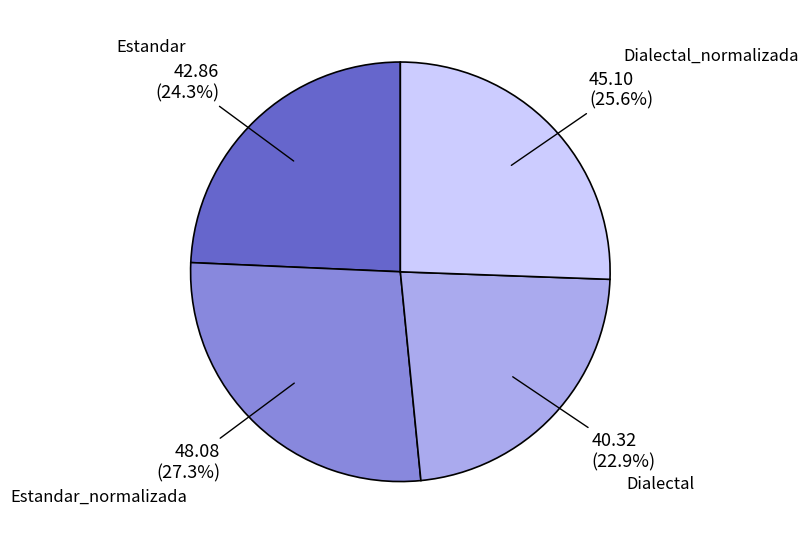

Does any single category account for the majority?

No